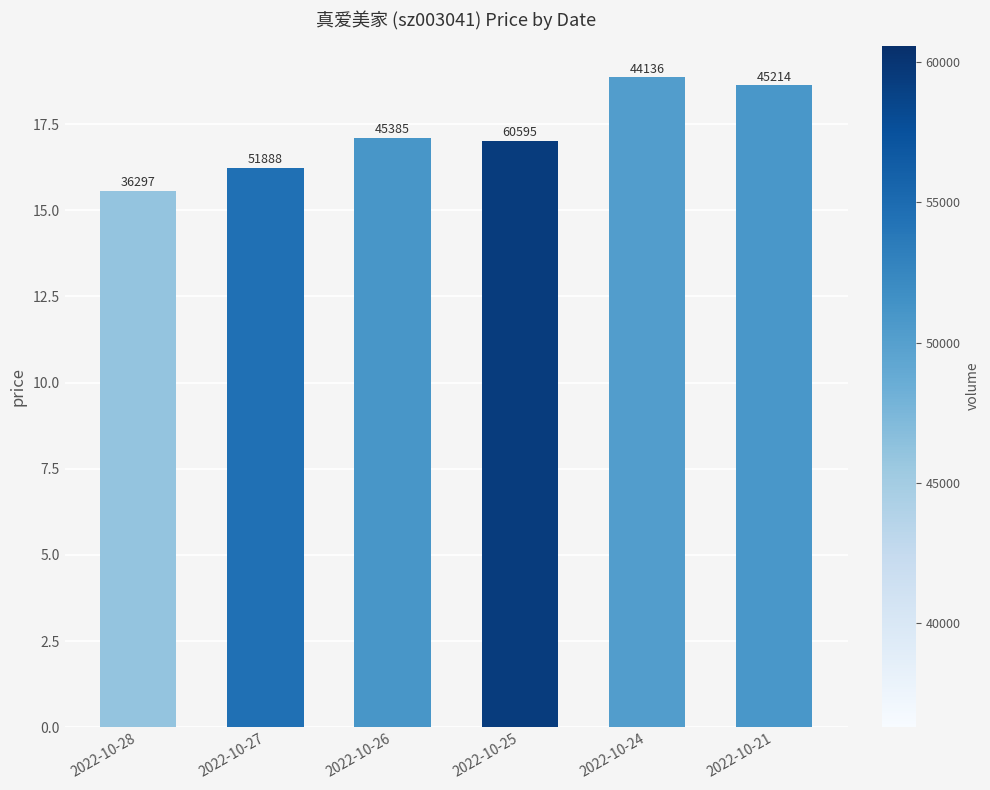

Read the value at 2022-10-26.

17.1